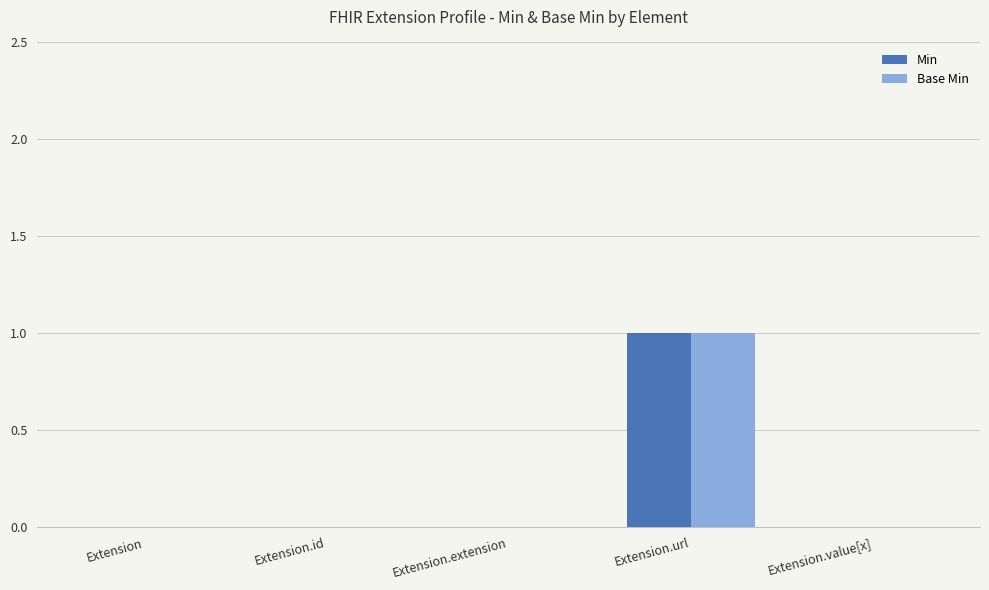

Which category has the highest value in the Min series?

Extension.url